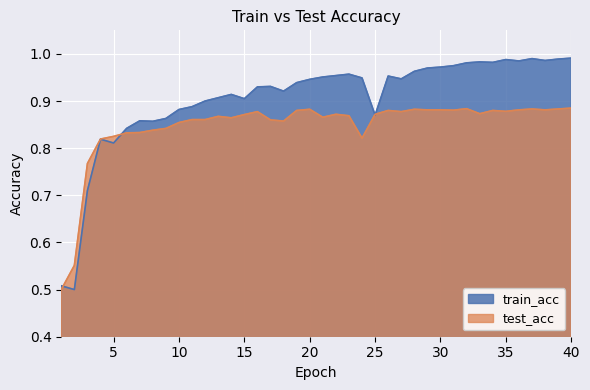

Which series ends up on top after the final intersection of train_acc and test_acc?

train_acc